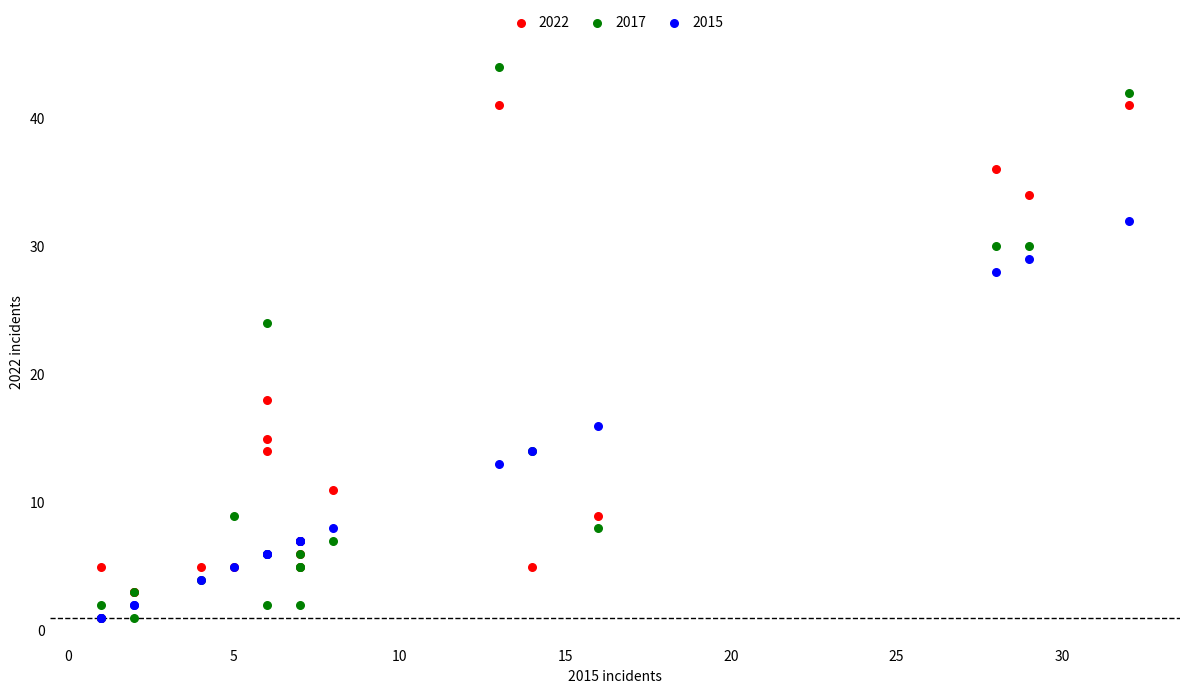

Across all series, what Y value is closest to 22?

24